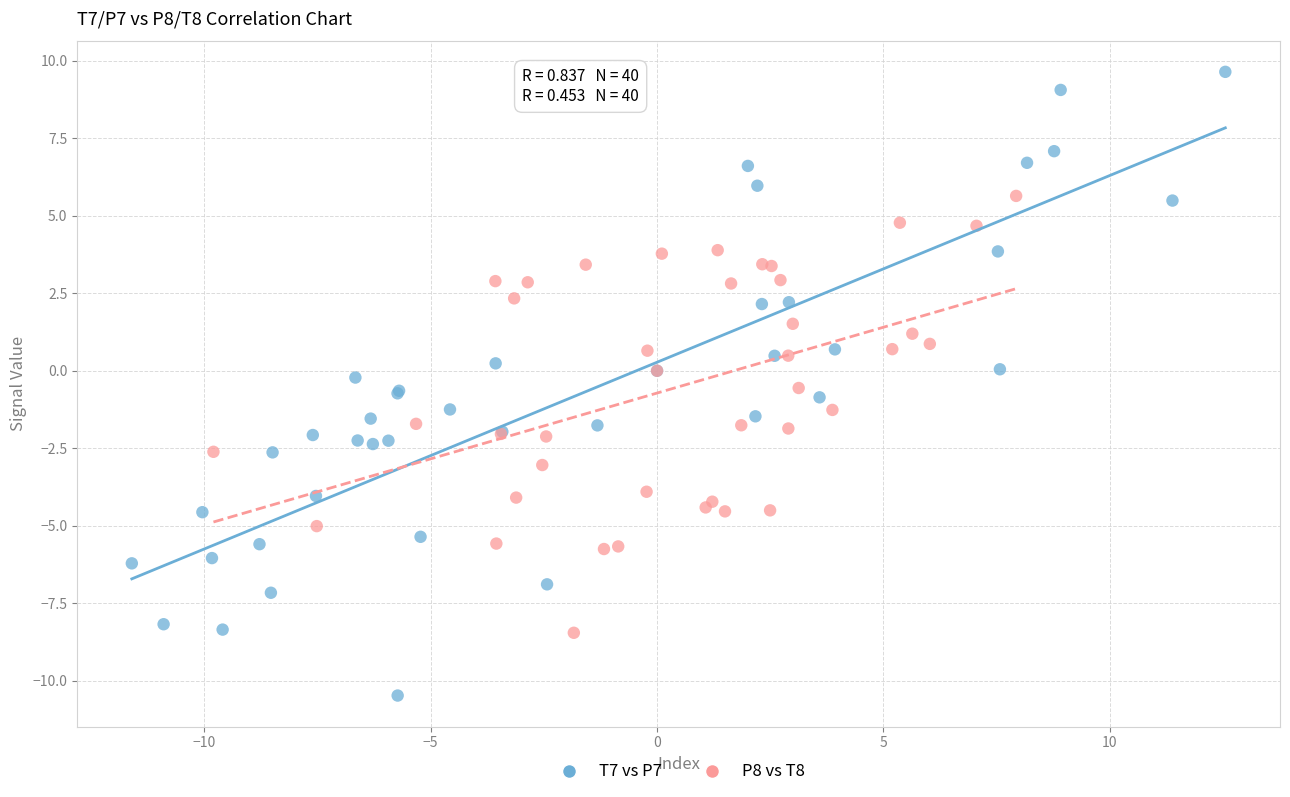

Which series has the largest Y range (max minus min)?

T7 vs P7